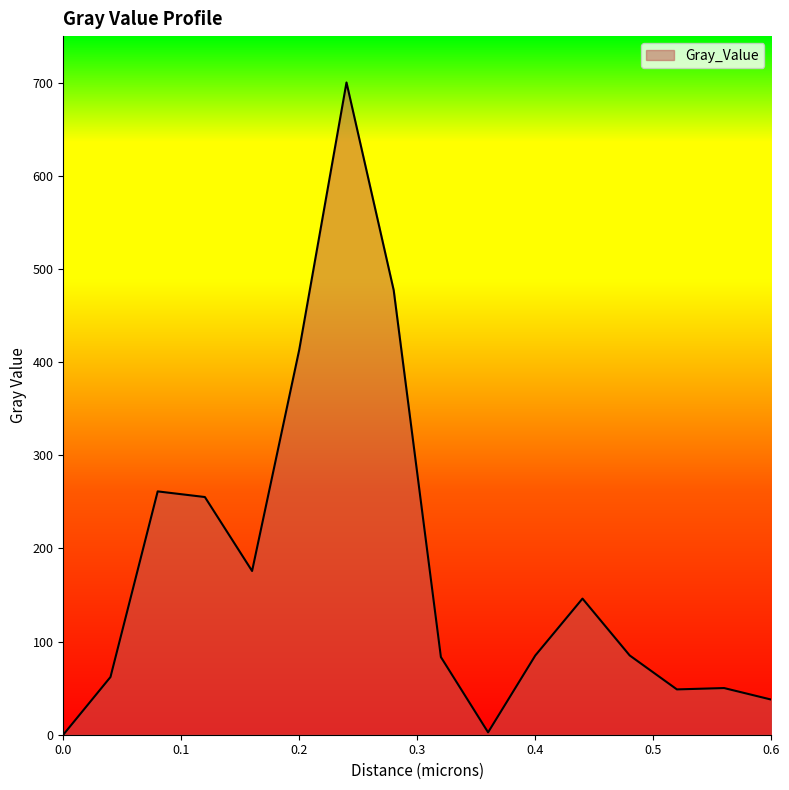

What is the difference between the maximum and minimum values?

700.2